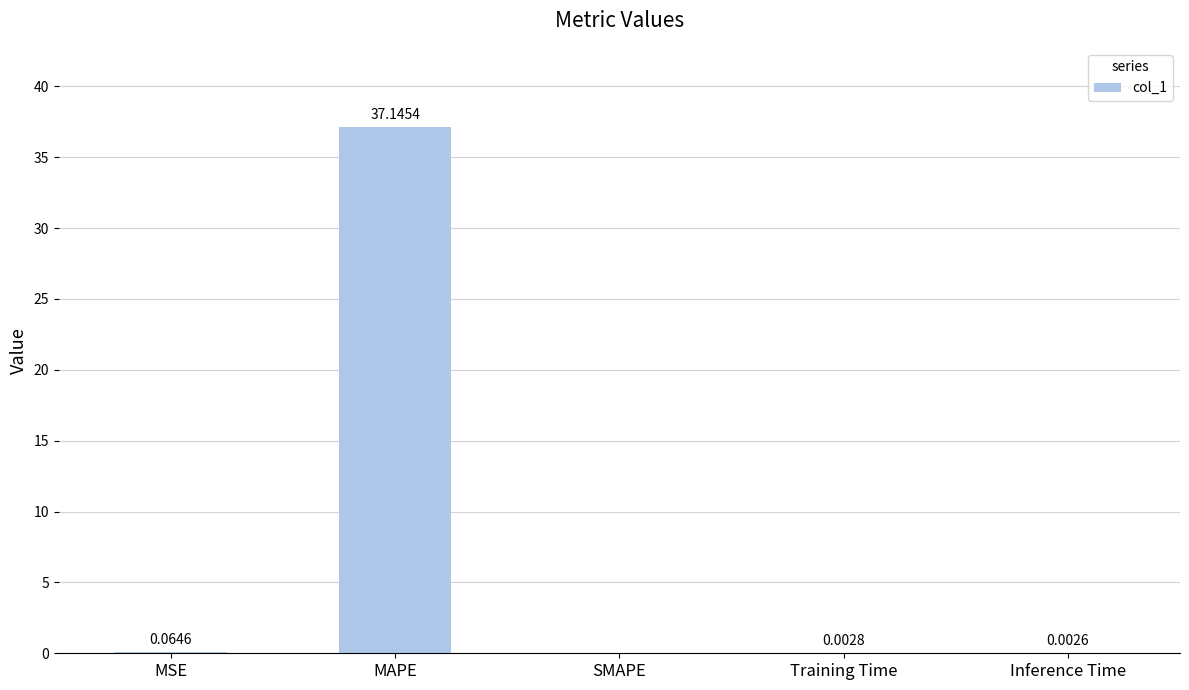

Between MSE and SMAPE, which is larger?

MSE